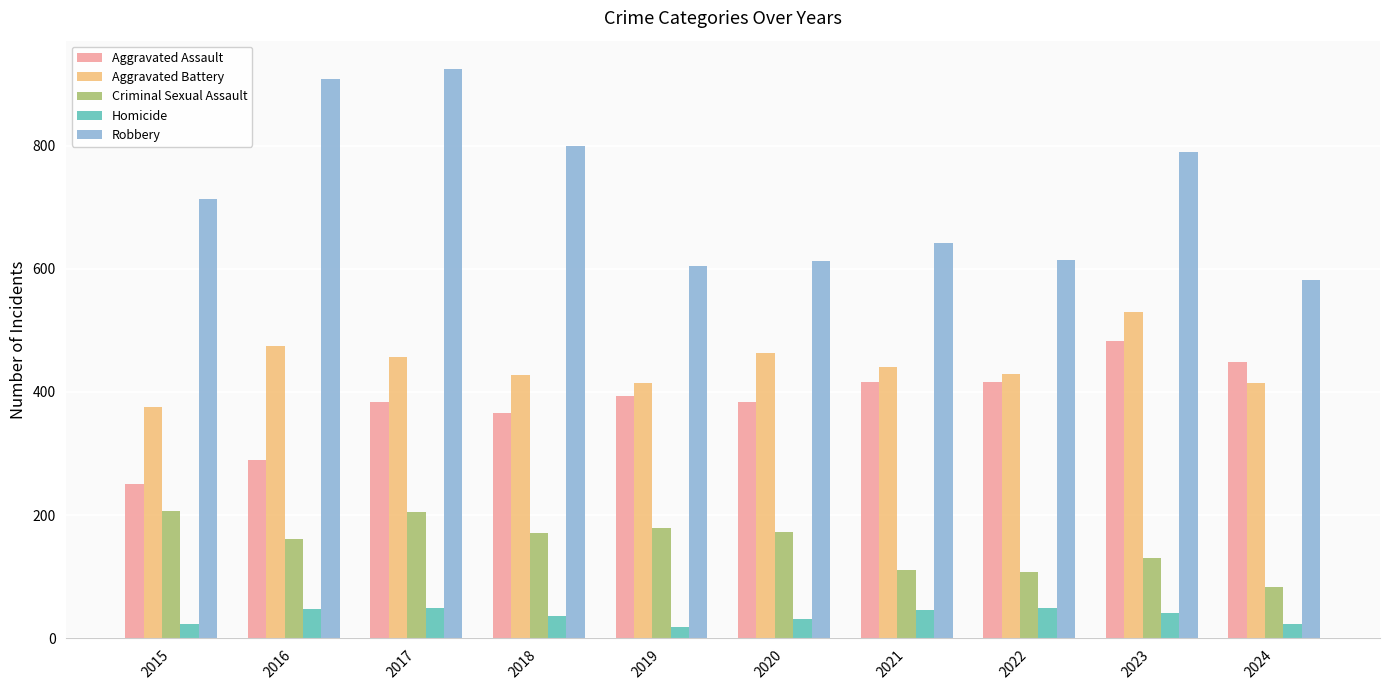

Which series changed the most between 2021 and 2024?

Robbery